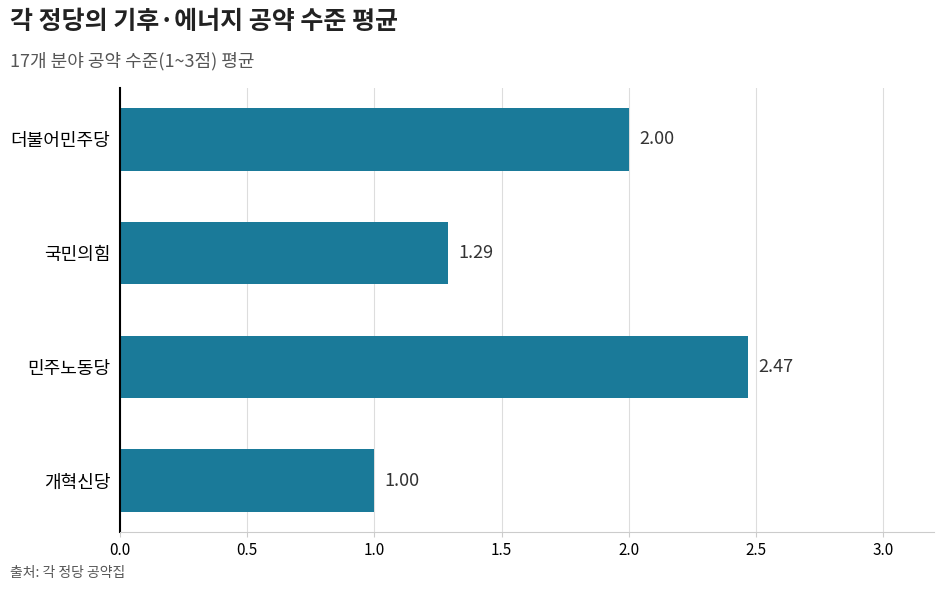

List the labels in order of value, largest first.

민주노동당, 더불어민주당, 국민의힘, 개혁신당